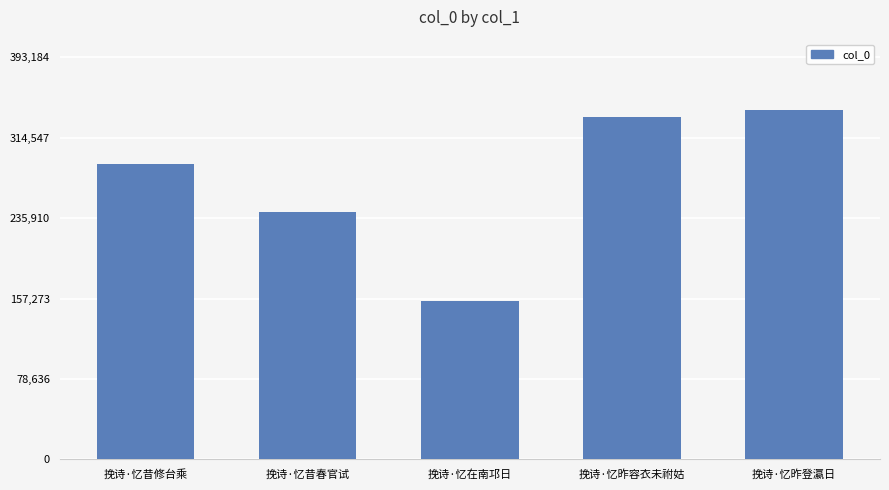

What is the sum of the values at 挽诗·忆昨登瀛日 and 挽诗·忆昨容衣未祔姑?

676878